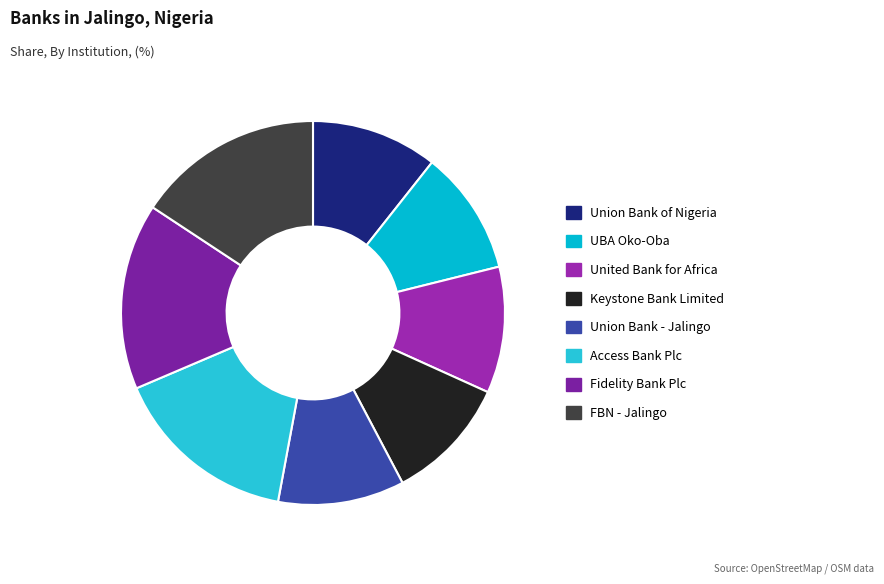

Does any single category account for the majority?

No